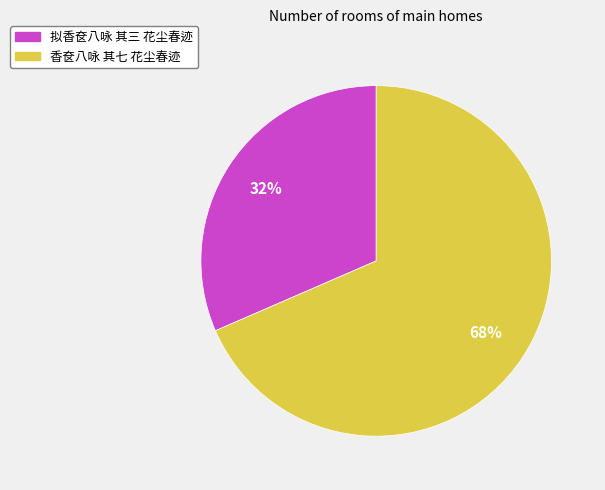

Rank the categories by value from highest to lowest.

香奁八咏 其七 花尘春迹, 拟香奁八咏 其三 花尘春迹